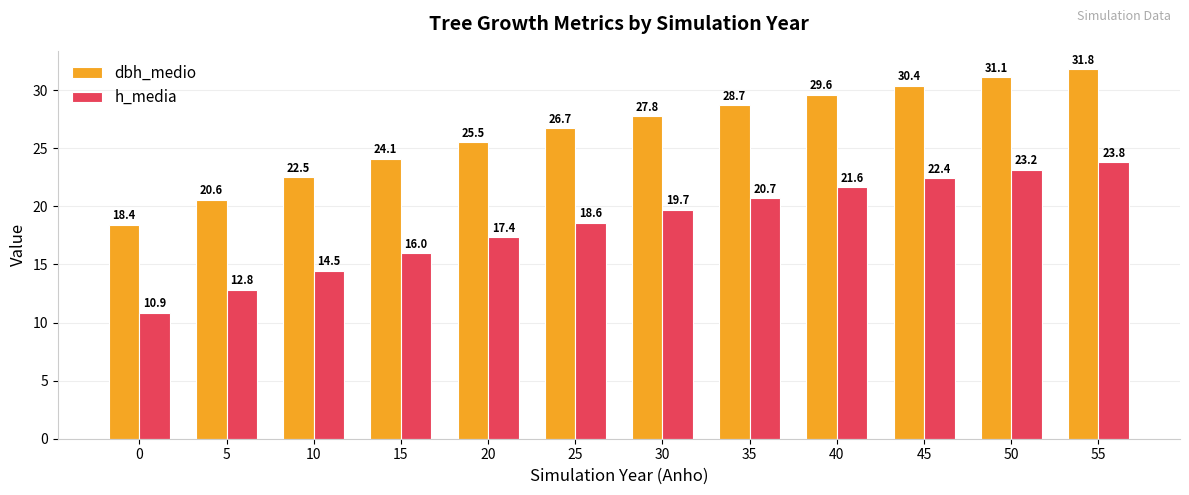

Reading right to left, what are all the values shown in this chart?

dbh_medio: 31.8	31.1	30.4	29.6	28.7	27.8	26.7	25.5	24.1	22.5	20.6	18.4
h_media: 23.8	23.2	22.4	21.6	20.7	19.7	18.6	17.4	16.0	14.5	12.8	10.9